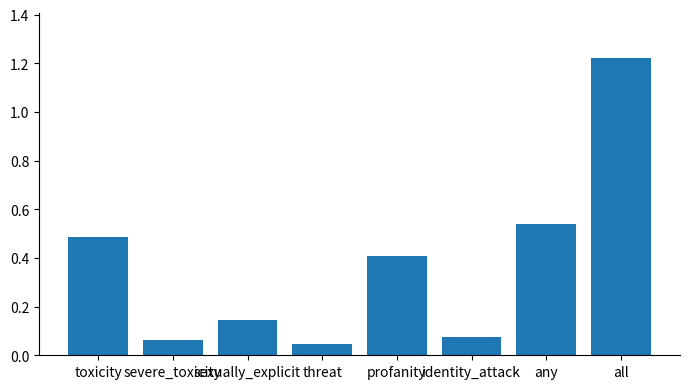

What is the average value?

0.4